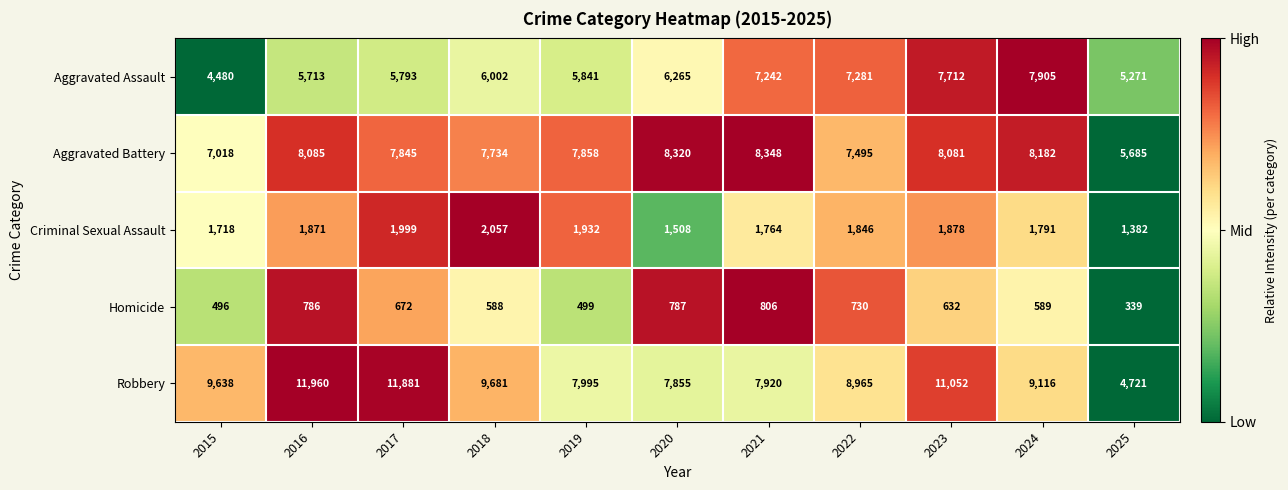

At which label does Robbery first exceed 9116?

2015